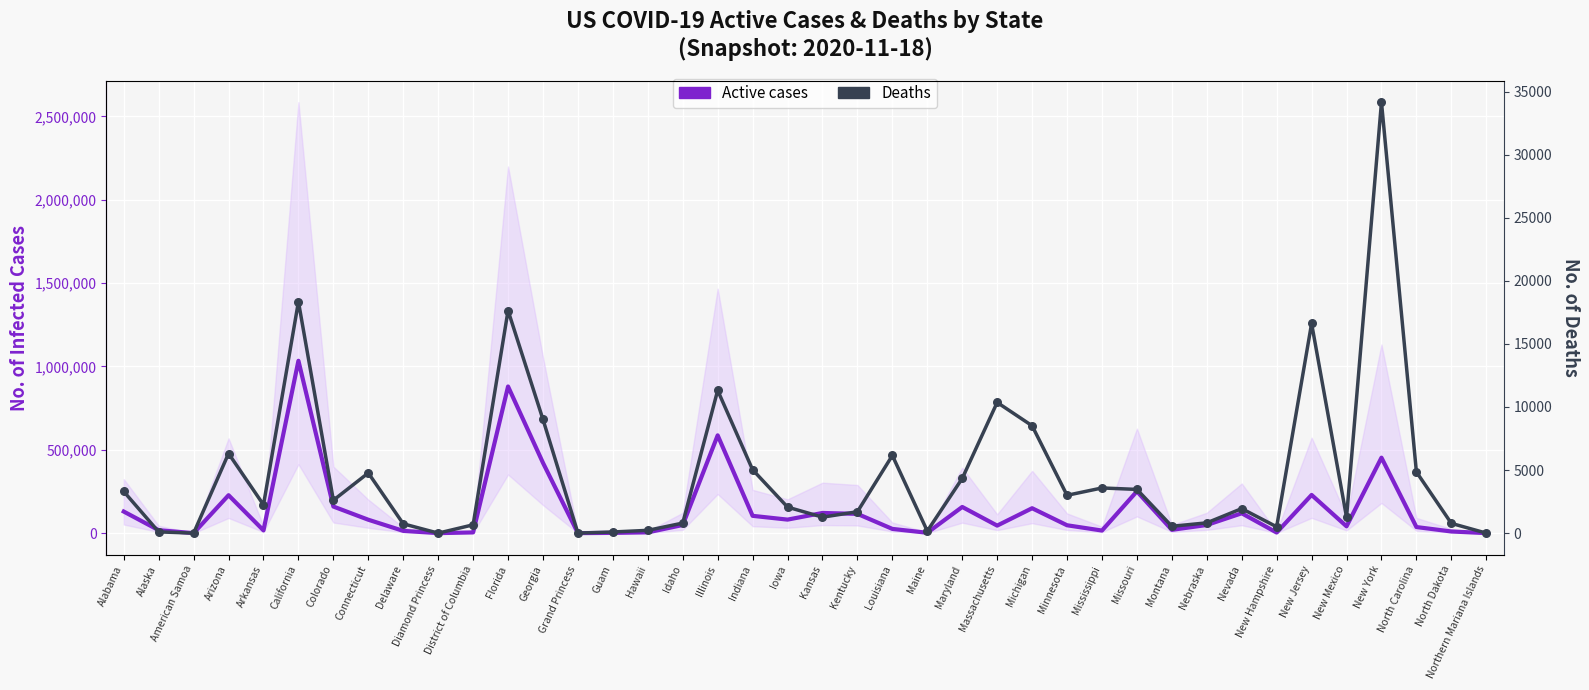

Which series reaches the minimum Y coordinate?

Active cases